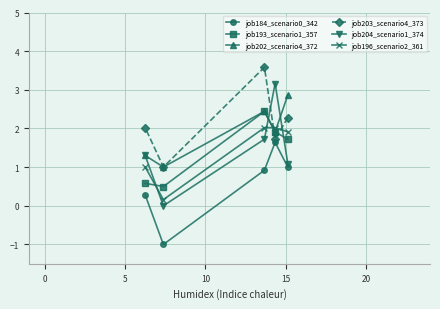

Which series has the widest spread of values?

job204_scenario1_374